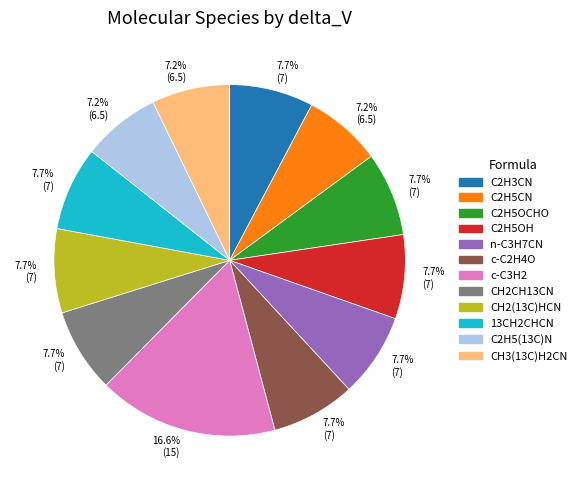

What percentage is the n-C3H7CN slice, to the nearest percent?

8%